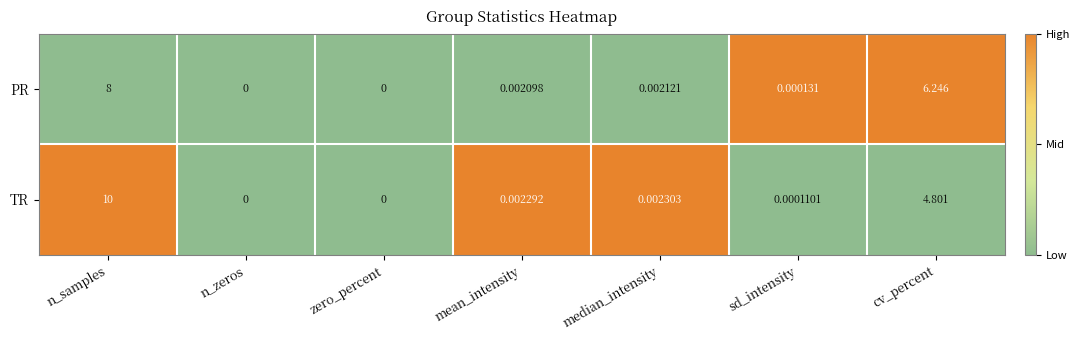

Which label corresponds to the largest value in the chart?

n_samples